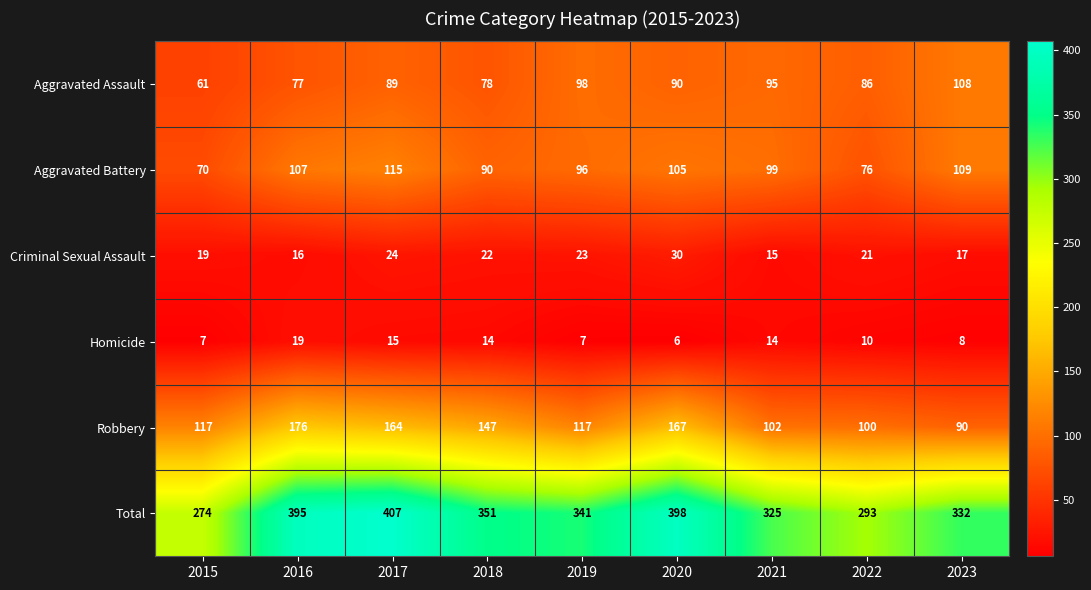

Where is Aggravated Battery nearest to the value 92?

2018